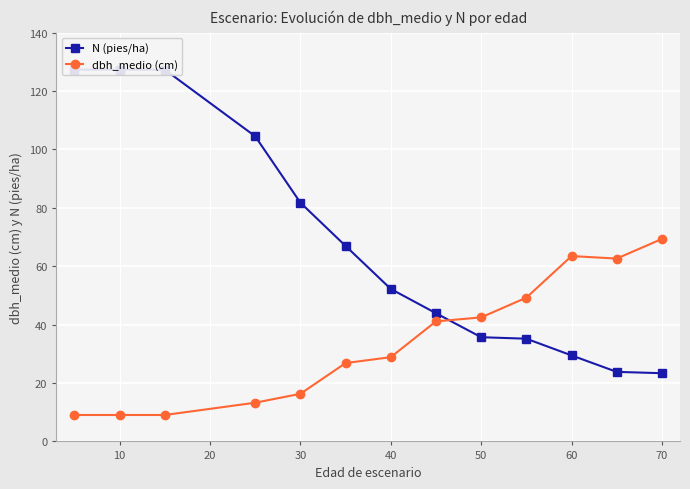

How many lines are shown in the chart?

2